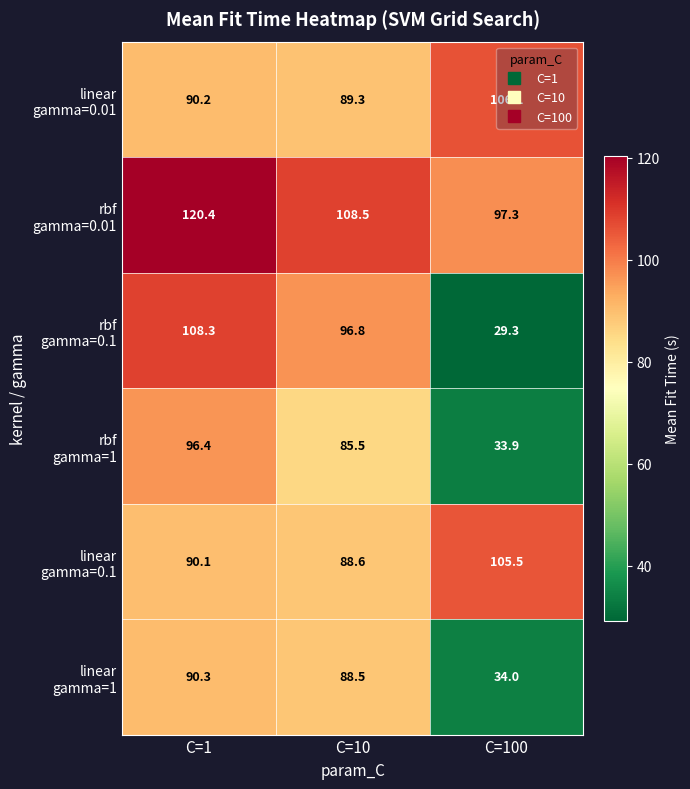

What is the difference between the highest and lowest values at C=1?

30.3